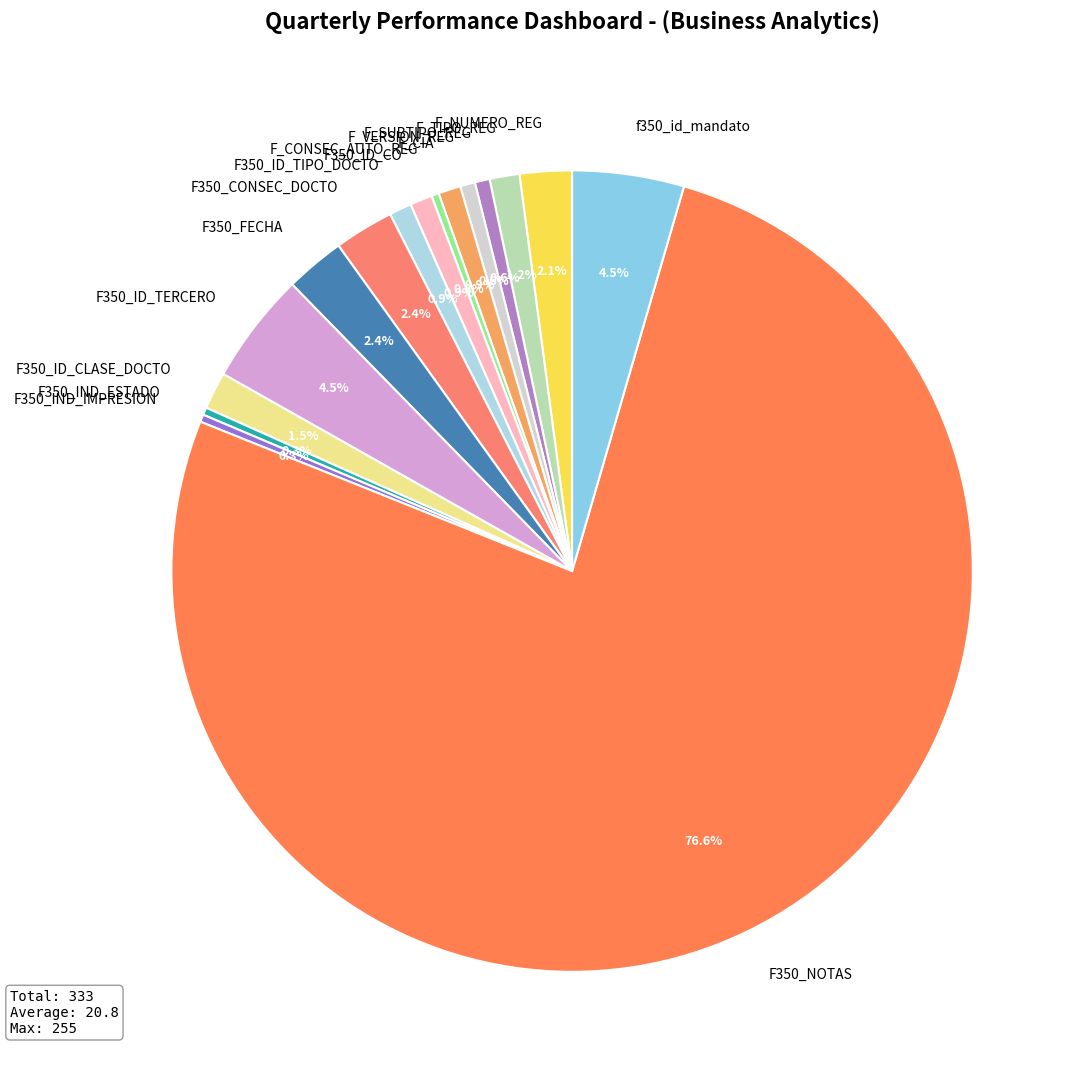

What percentage is NOT represented by F350_IND_ESTADO?

99.7%